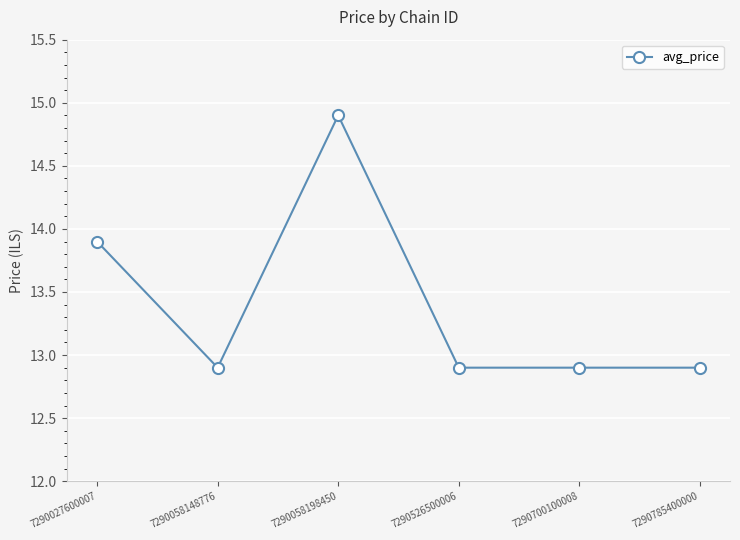

Where is the first local minimum?

7290058148776